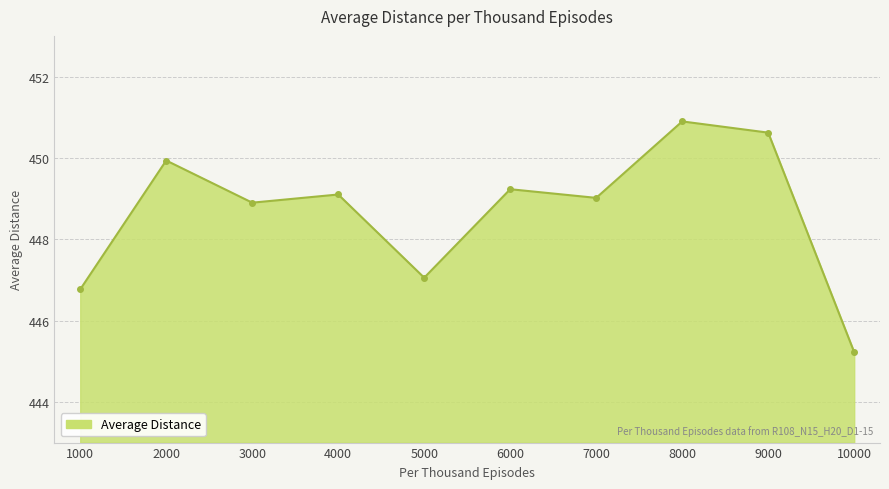

How many interior local peaks (higher than both neighbors) does the data have?

4